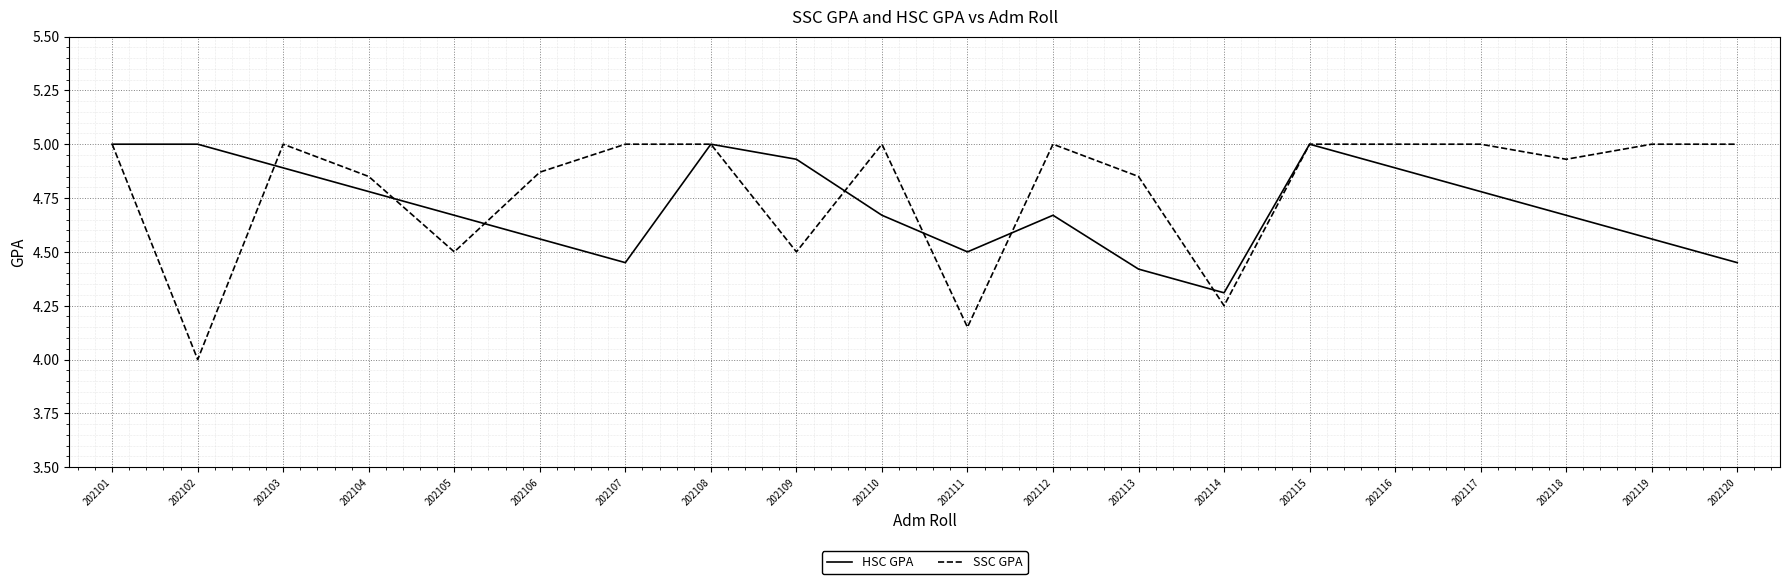

Is the value of HSC GPA at 202110 greater than the value of SSC GPA at 202110?

No